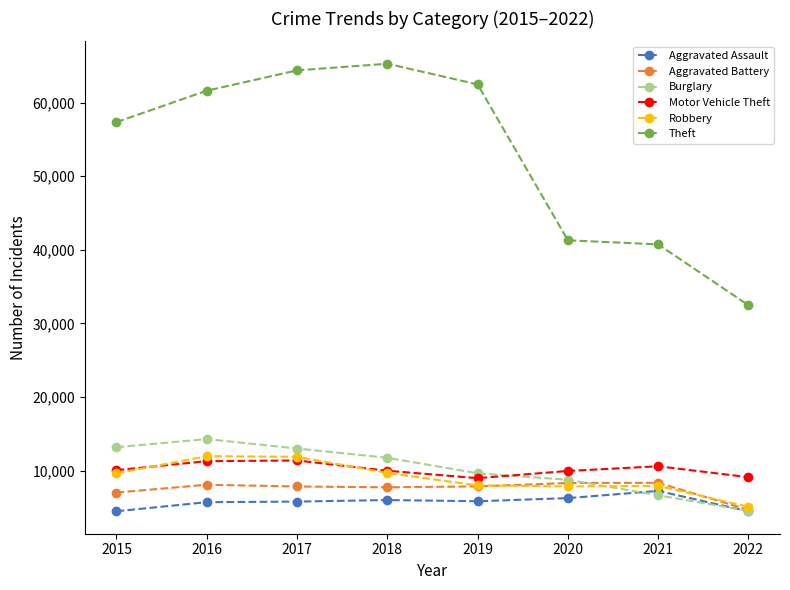

The value of Aggravated Battery at 2021 is 8348. True or false?

True